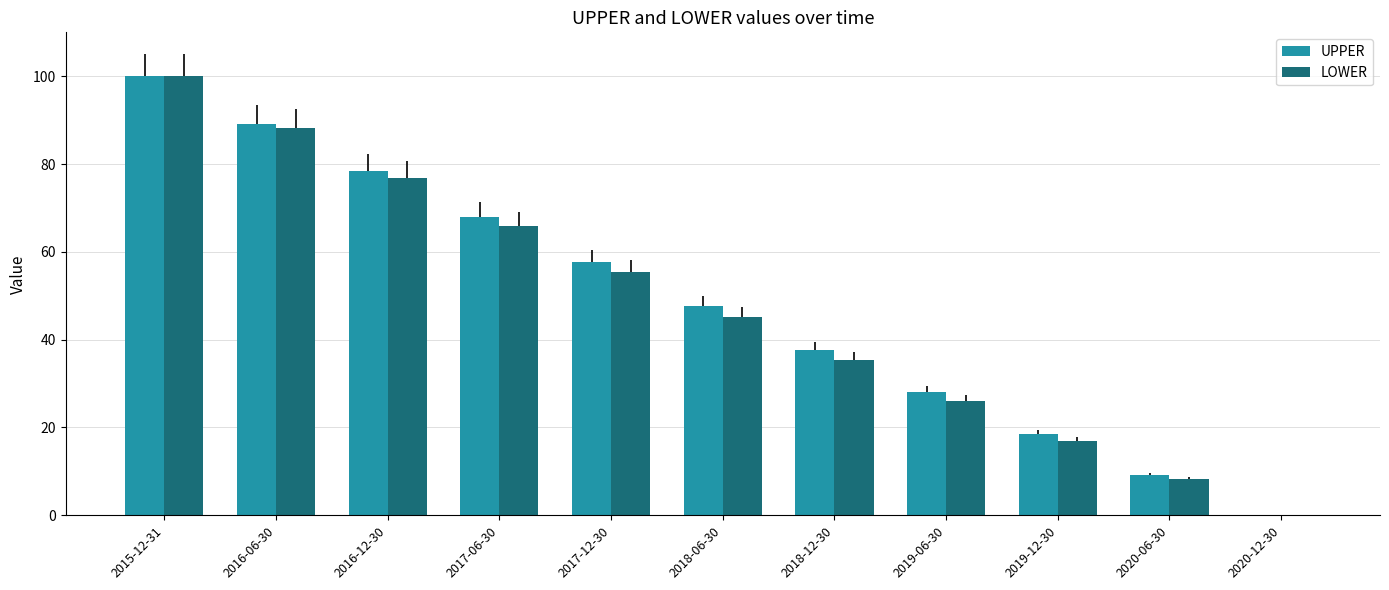

Reading right to left, what are all the values shown in this chart?

UPPER: 0.0	9.1	18.5	28.0	37.7	47.6	57.7	67.9	78.4	89.1	100.0
LOWER: 0.0	8.3	17.0	26.1	35.4	45.2	55.4	65.9	76.8	88.2	100.0